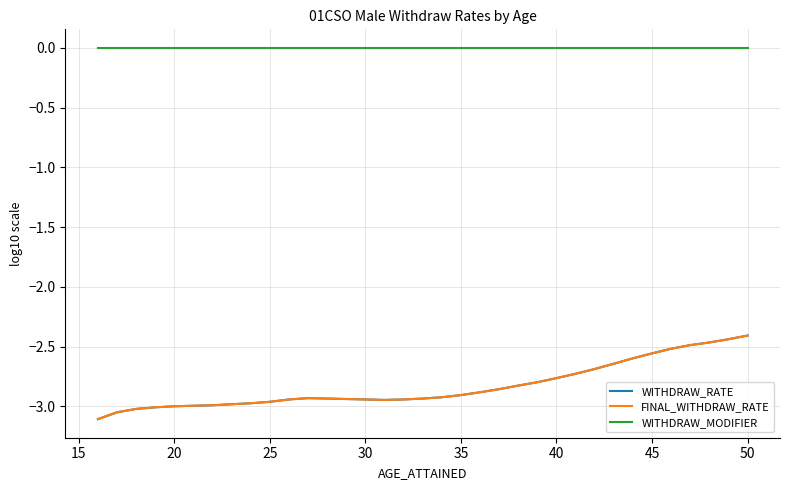

Does the chart have visible grid lines?

Yes